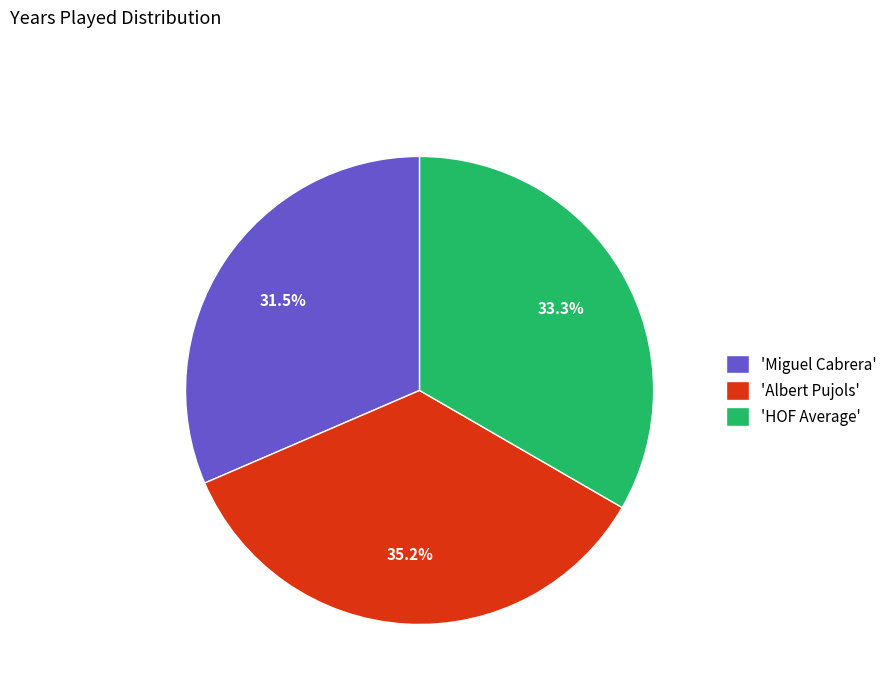

Is there any slice that represents more than half of the pie?

No